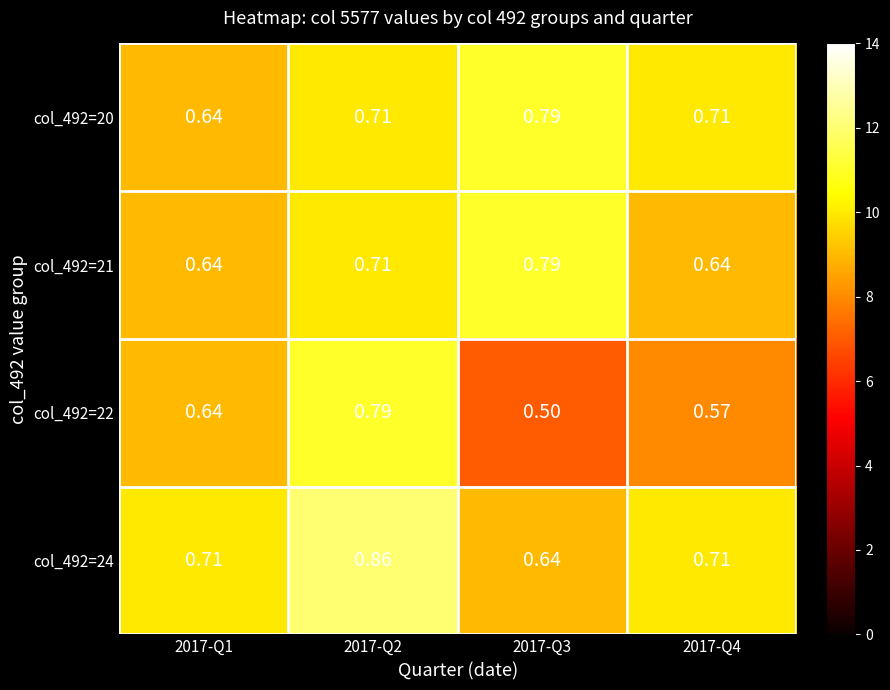

Is the value of col_492=20 at 2017-Q3 greater than the value of col_492=24 at 2017-Q3?

Yes